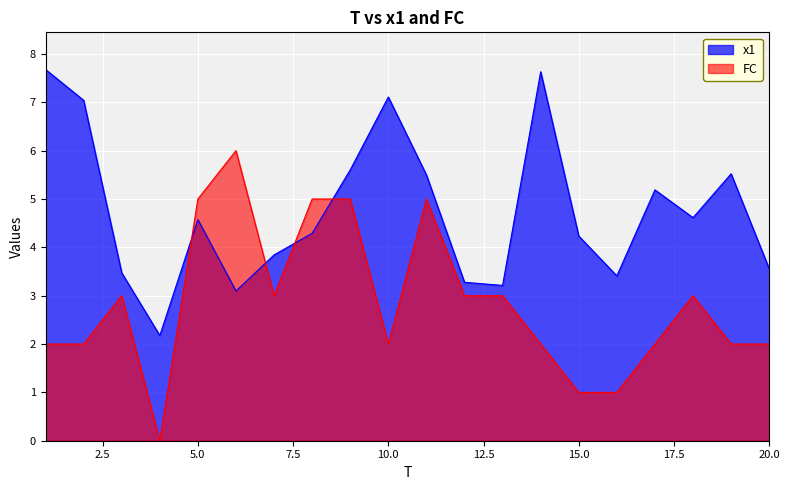

True or false: FC has a value of 3.2 at 10.0.

False